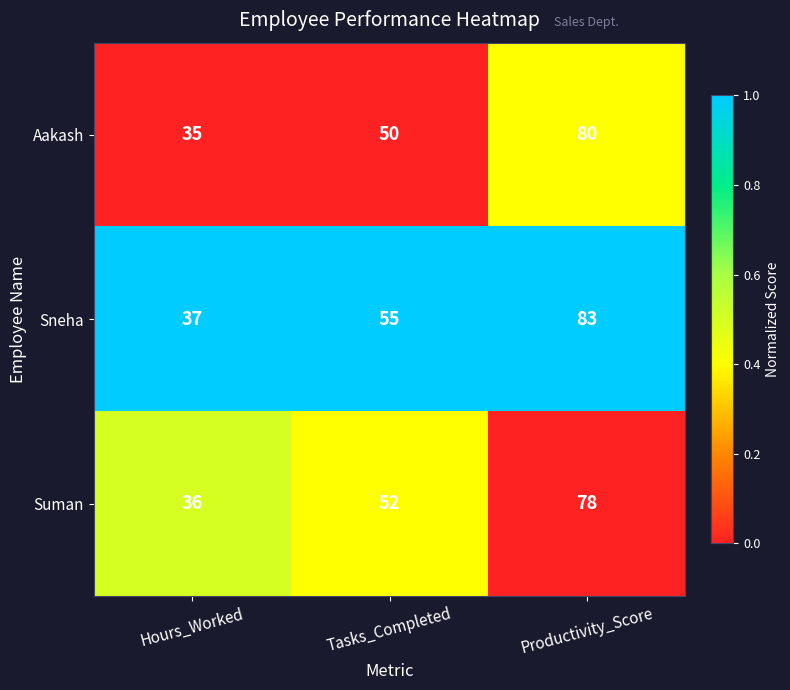

How many Aakash values are between 35 and 80?

3